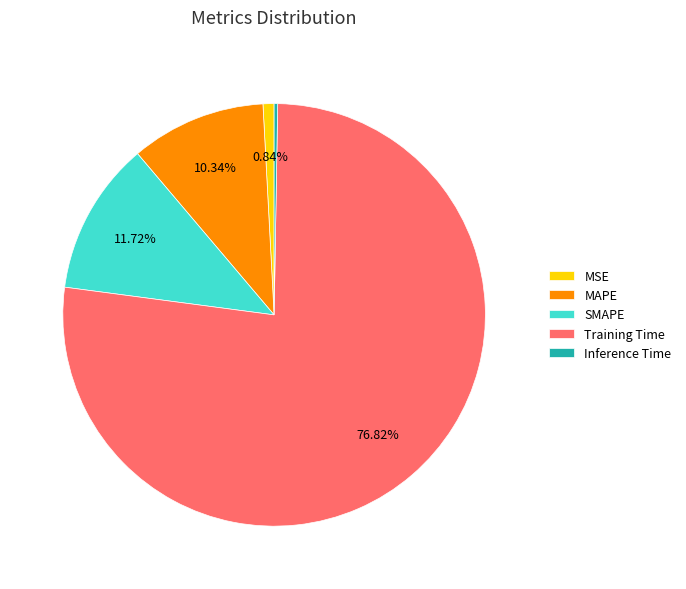

Which slice is the largest?

Training Time